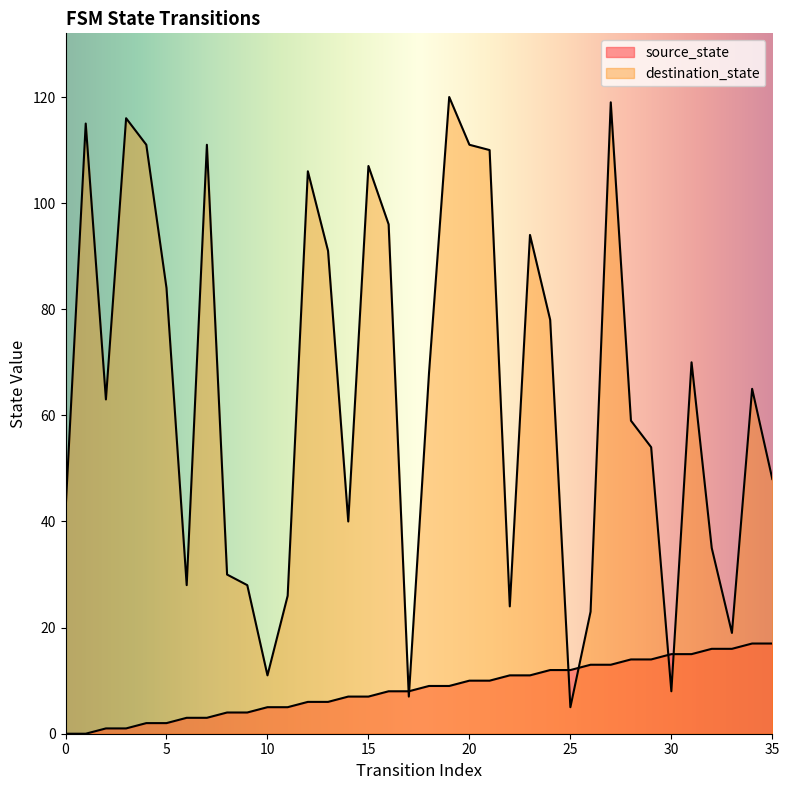

Rank the series by their average value, from highest to lowest.

destination_state, source_state